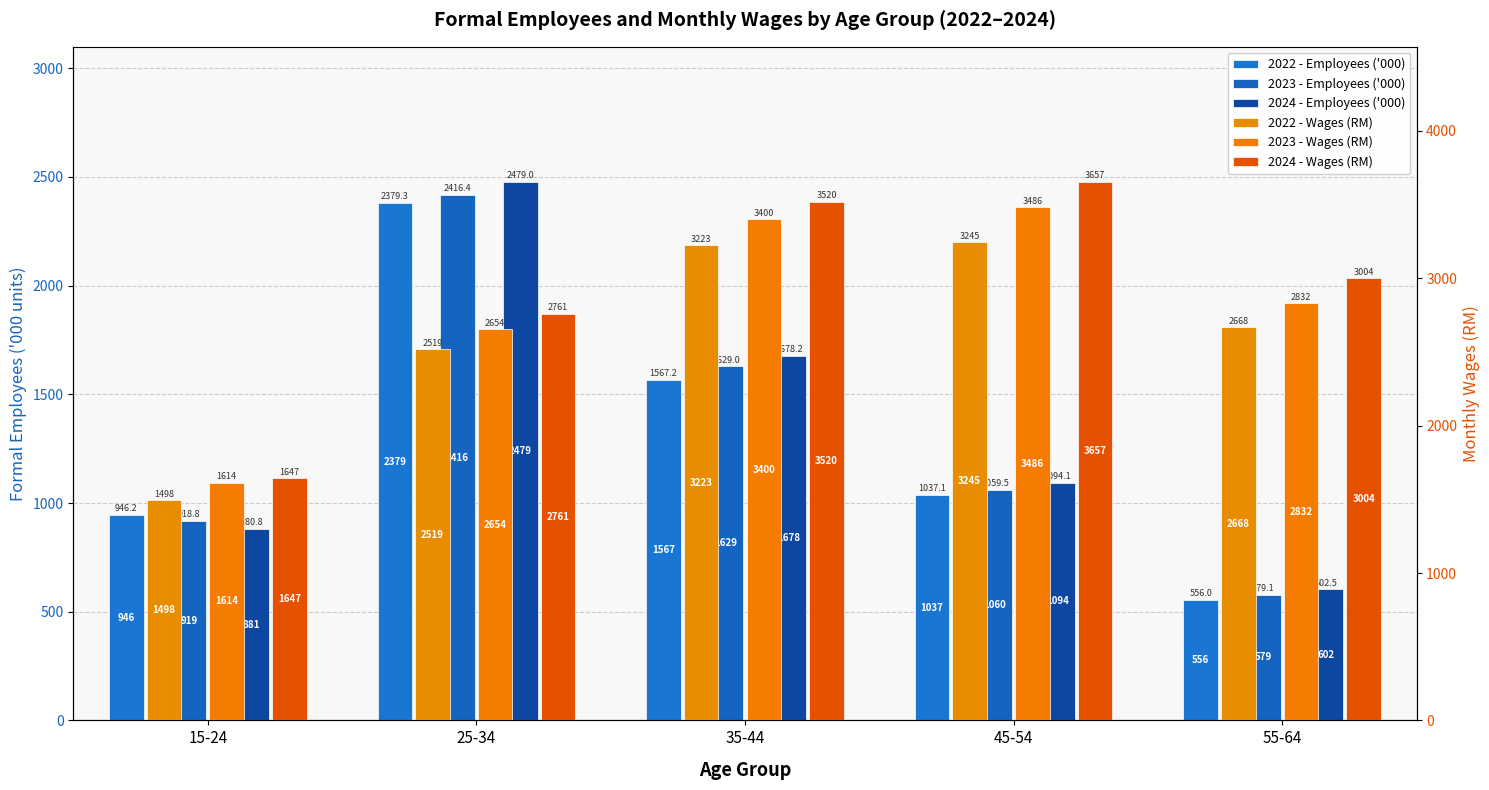

How many data points does each series have?

5